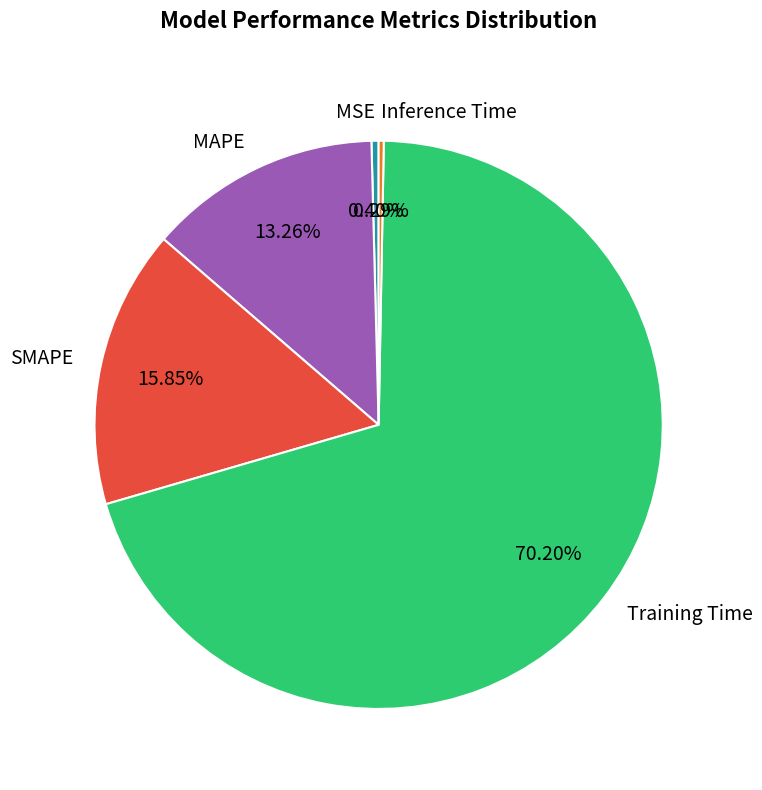

What is the largest slice in the pie chart?

Training Time